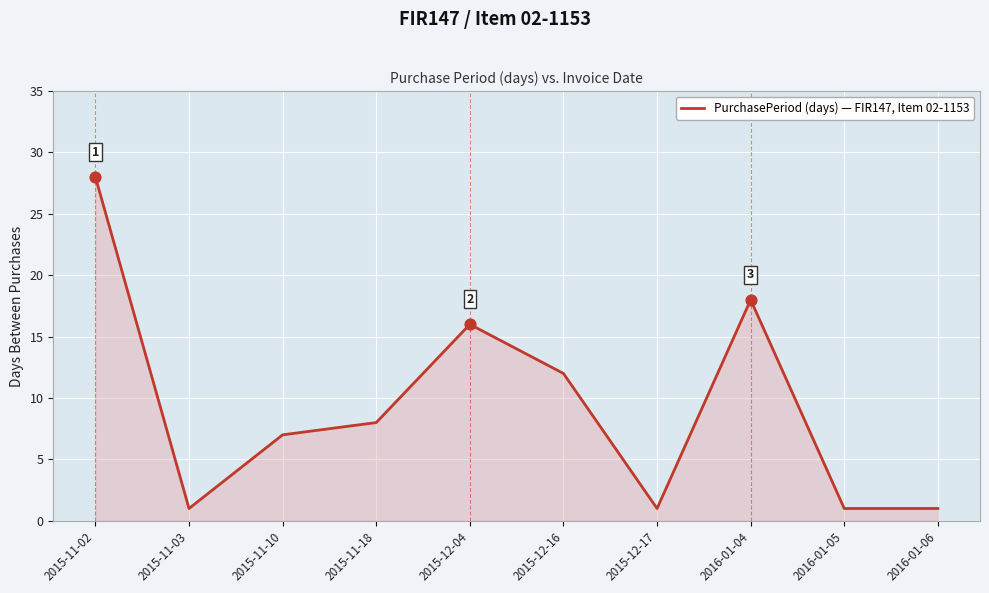

Which has a higher value, 2015-11-02 or 2016-01-06?

2015-11-02